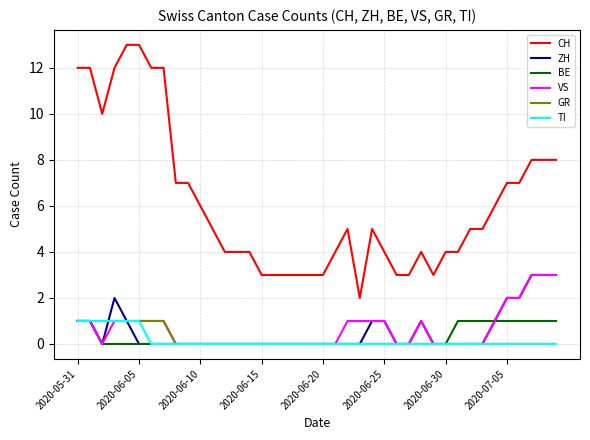

What is the maximum value shown in the chart?

13